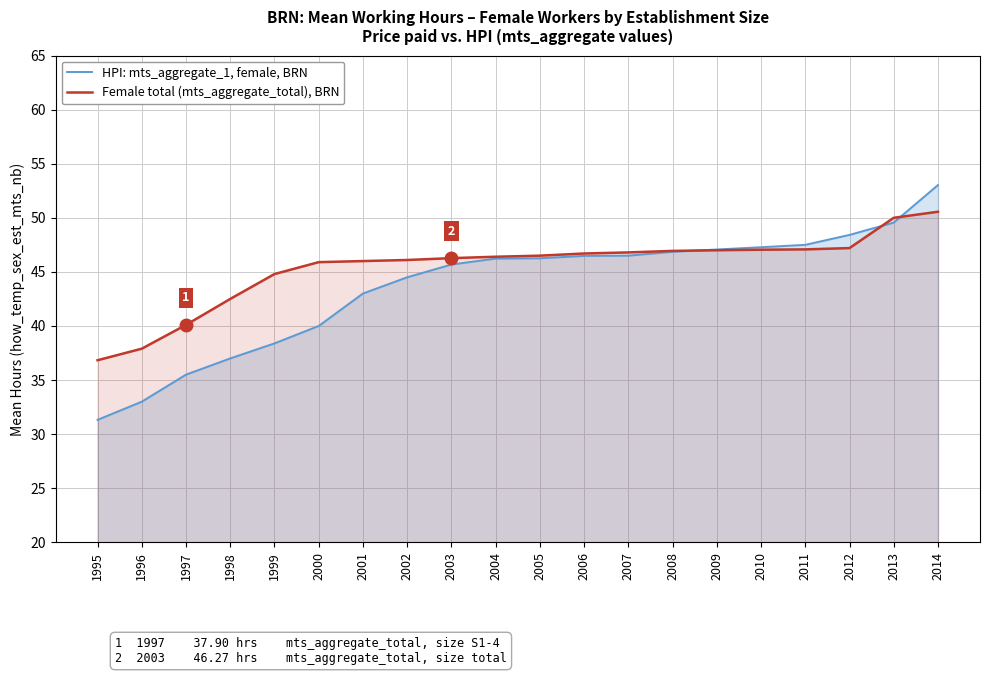

Does the chart have visible grid lines?

Yes